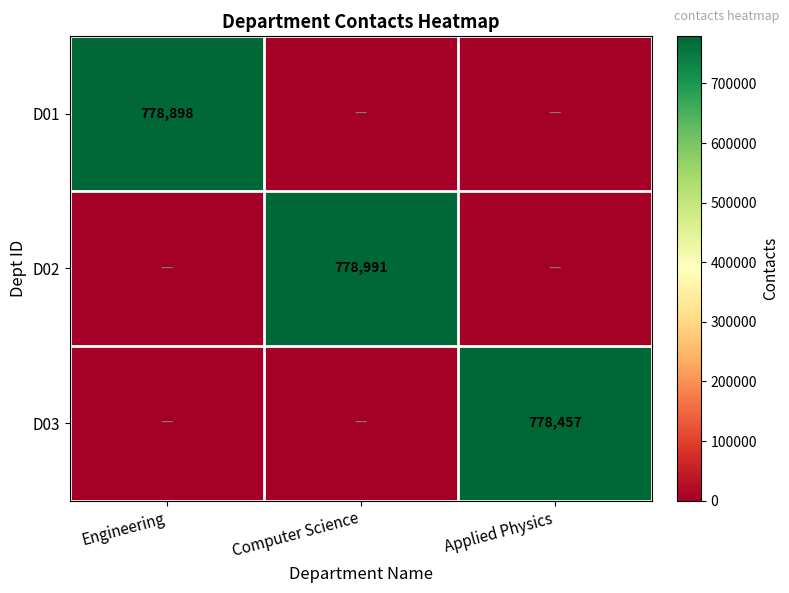

Is it true that D02 equals 1024816 at Computer Science?

False